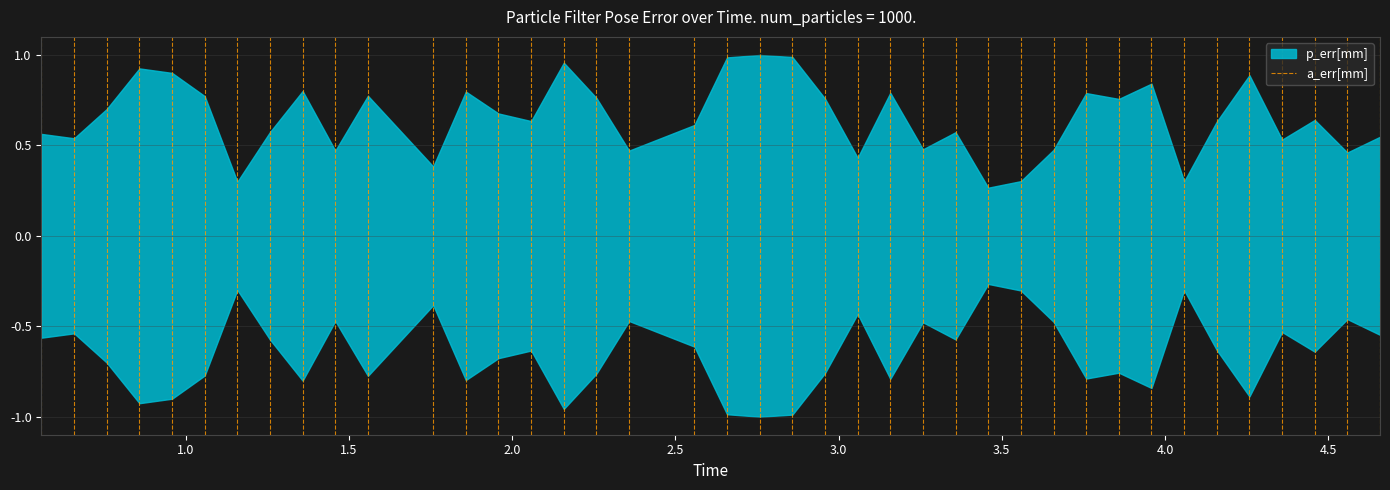

What is the greatest value displayed?

1